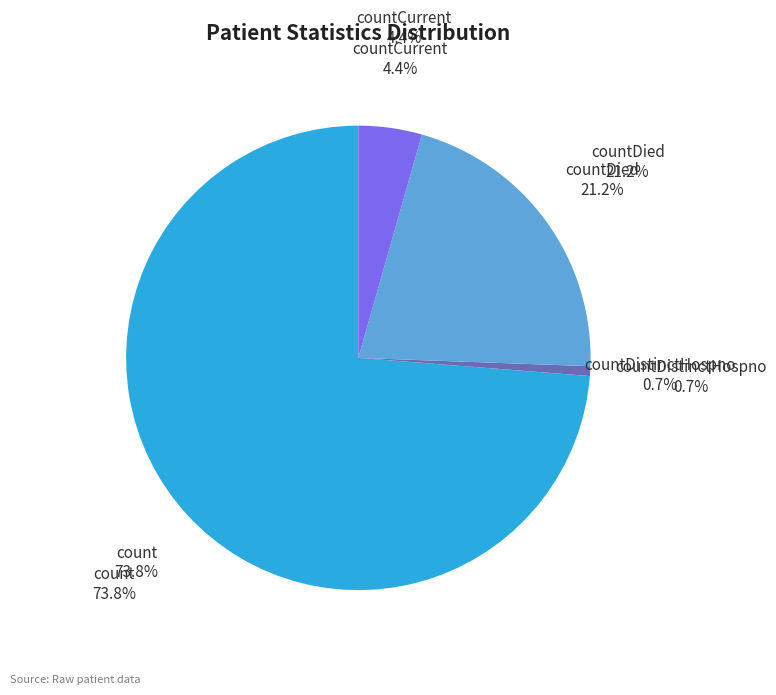

How much of the chart is everything except countDistinctHospno?

99.3%